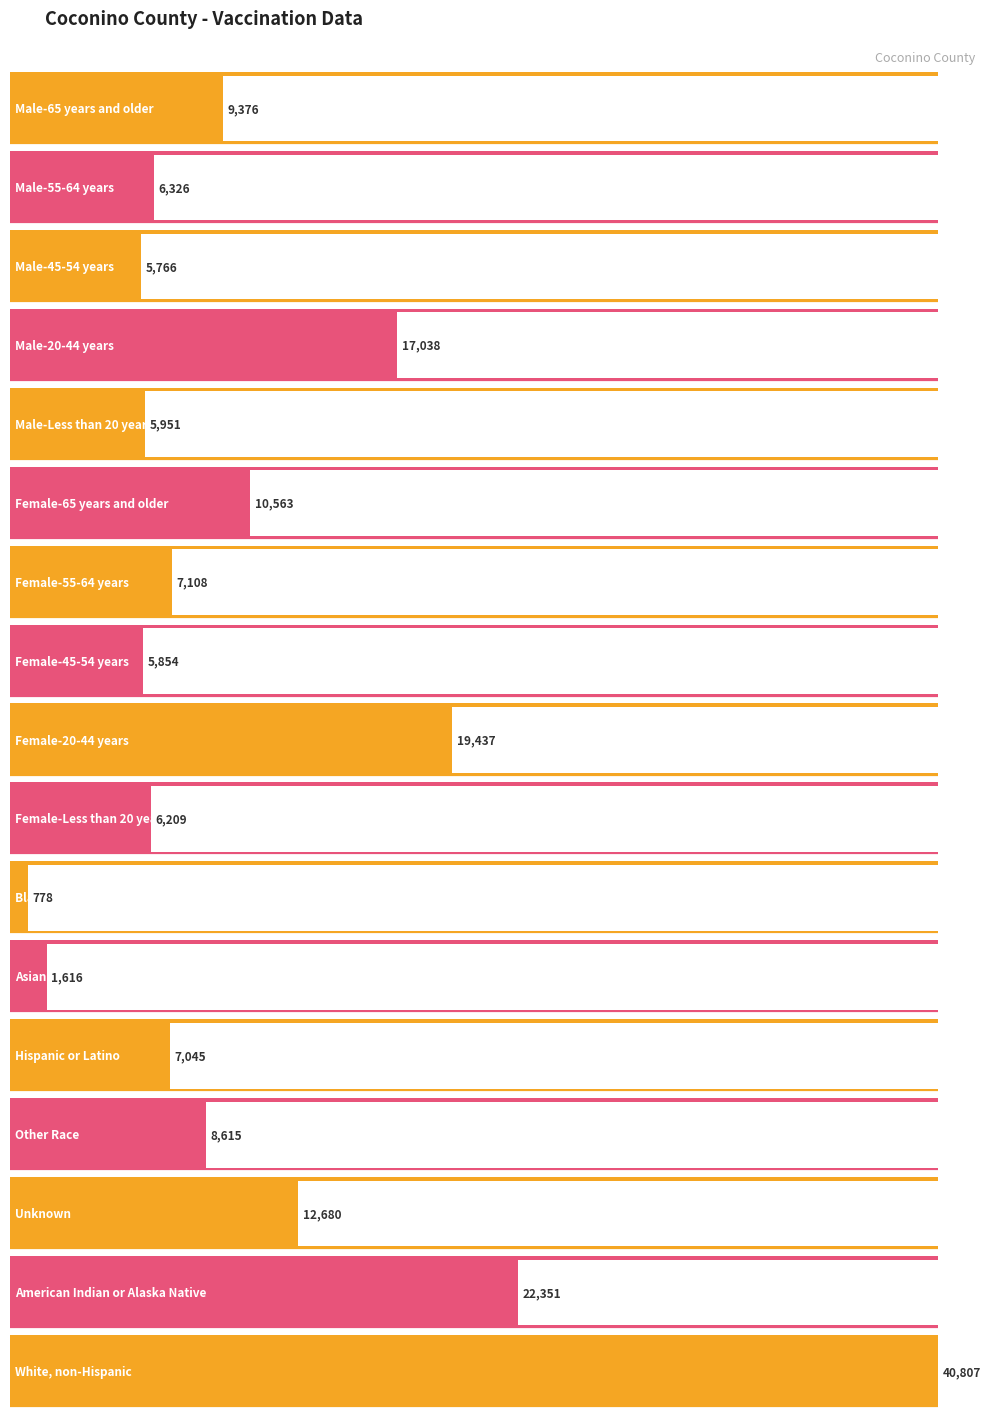

What is the label of the 7th bar from the right?

Black or African American